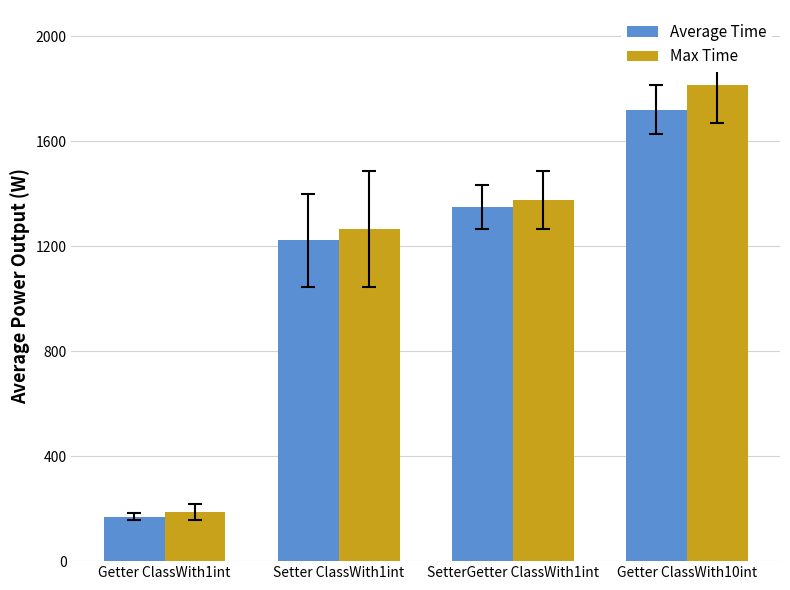

List the series in order of their peak value, highest first.

Max Time, Average Time